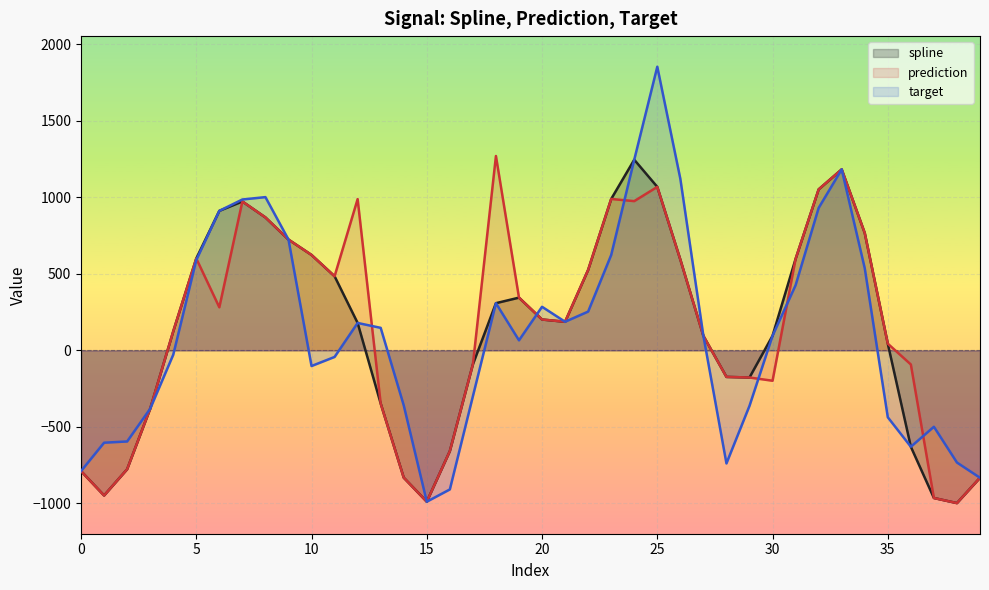

Rank the categories by prediction value from lowest to highest.

38, 15, 37, 1, 39, 14, 0, 2, 16, 3, 13, 30, 29, 28, 36, 17, 35, 27, 4, 21, 20, 6, 19, 11, 22, 26, 31, 5, 10, 9, 34, 8, 7, 24, 12, 23, 32, 25, 33, 18